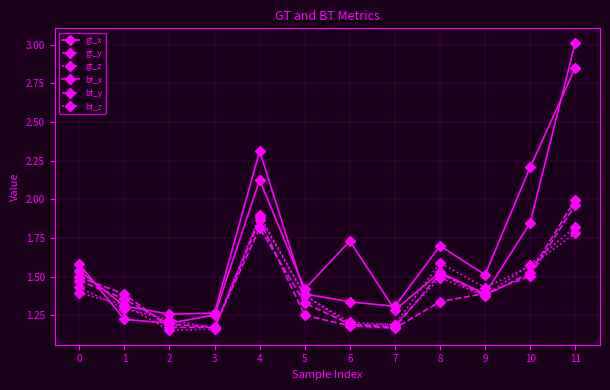

What is the difference between the gt_x values at 5 and 3?

0.1